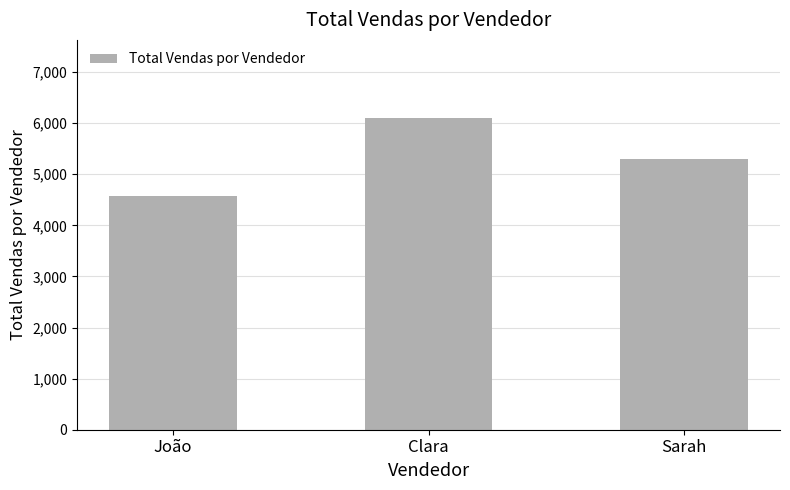

How many values are below 5293?

1